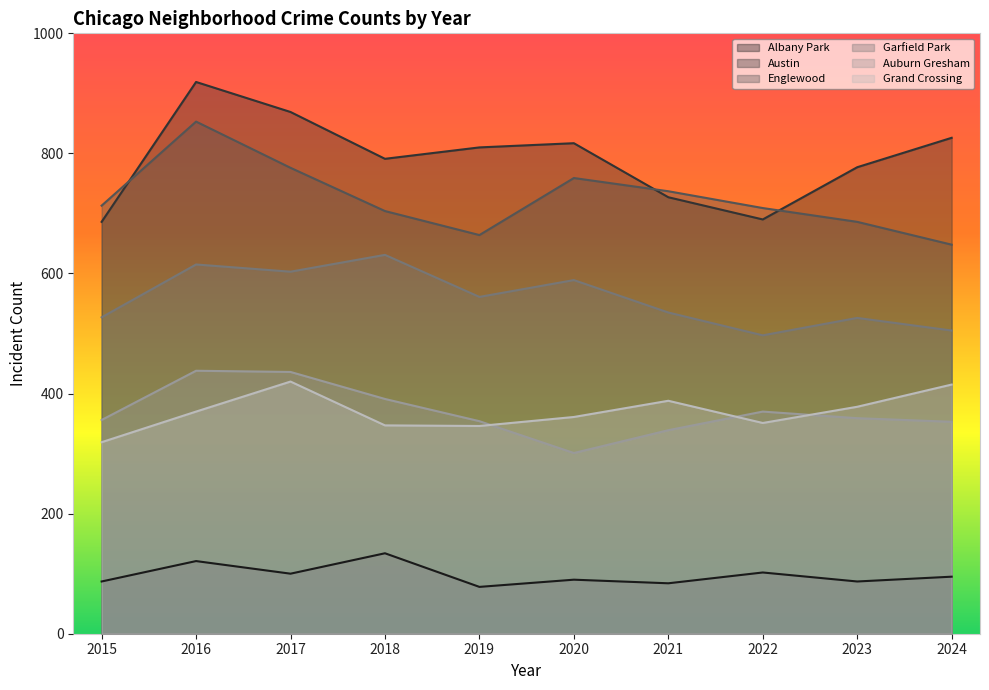

Between 2020 and 2024, which series saw the biggest shift?

Englewood